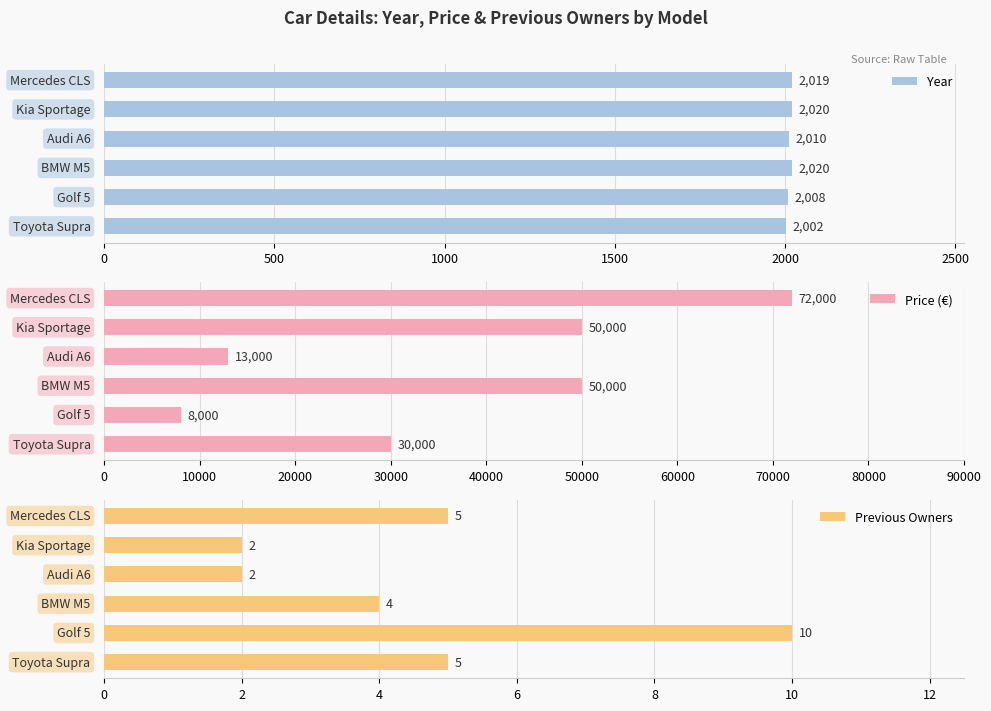

What is the lowest value of the Previous Owners series?

2